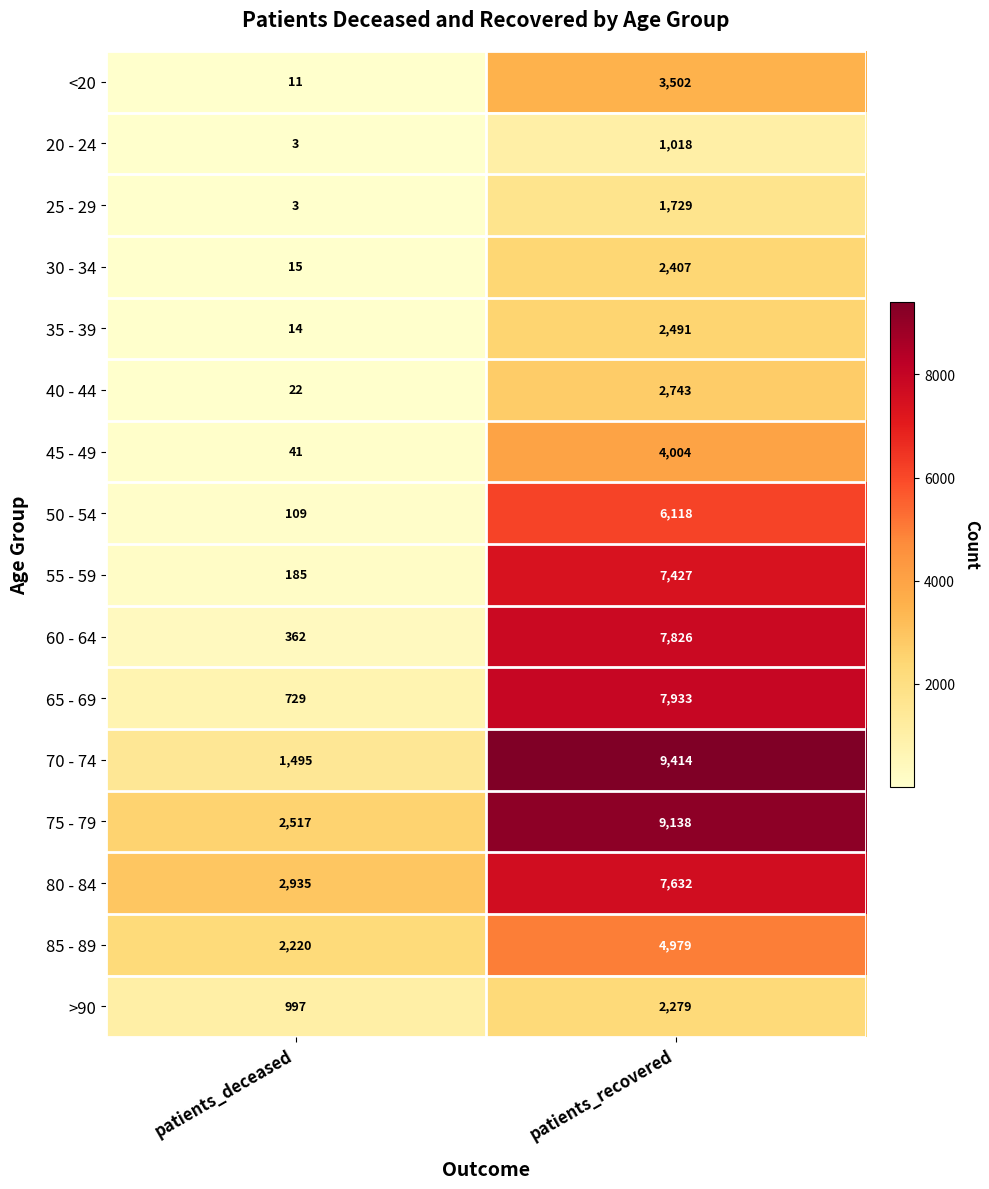

Count the number of categories in the chart.

2